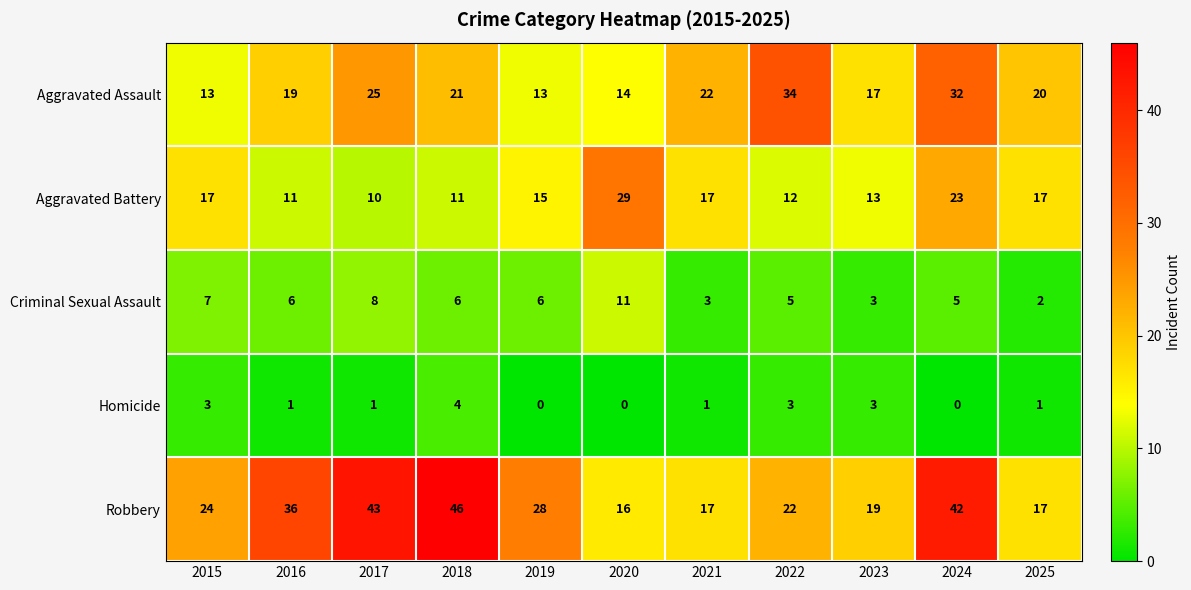

The value of Robbery at 2022 is 22. True or false?

True